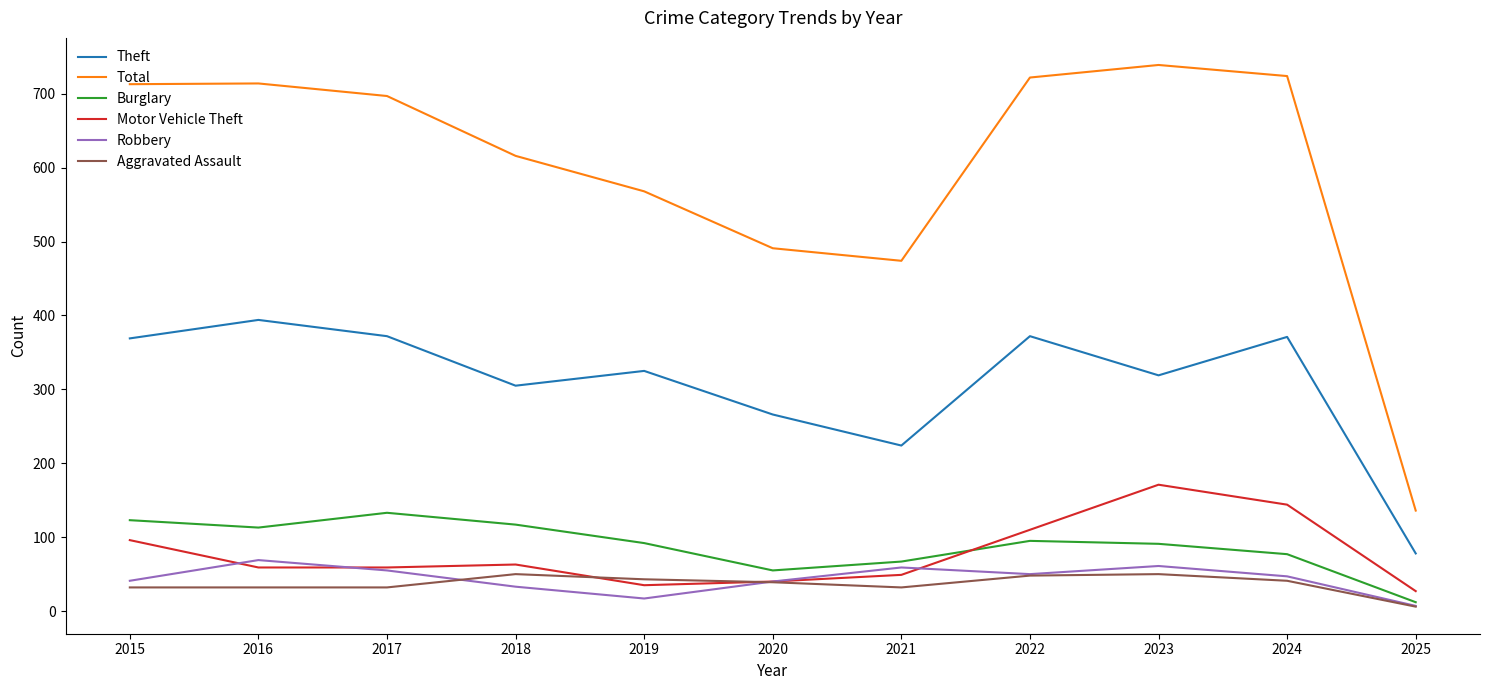

What is the maximum value shown in the chart?

739